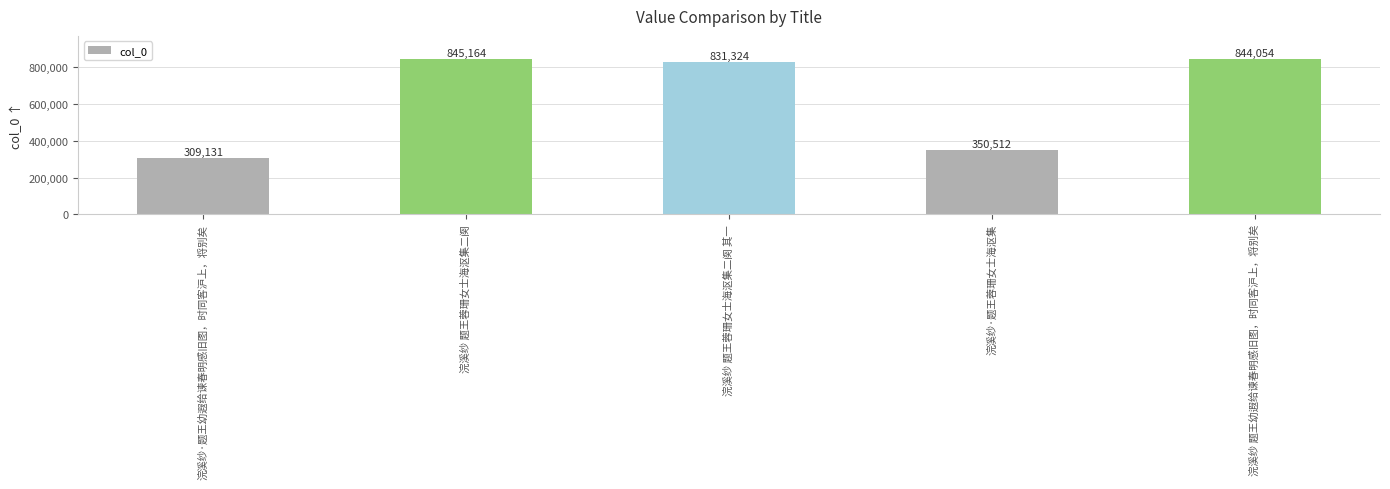

What is the label of the 2nd bar from the right?

浣溪纱·题王蓉珊女士海沤集